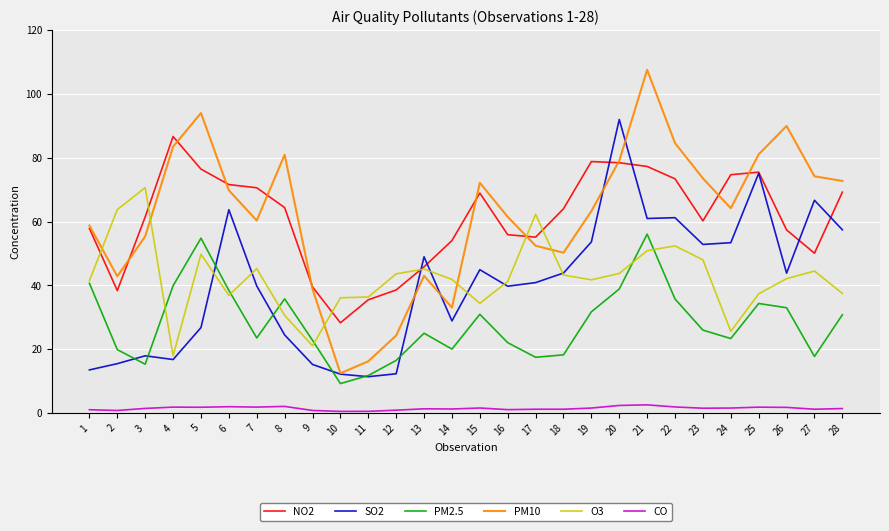

Which series has the largest range (max minus min)?

PM10